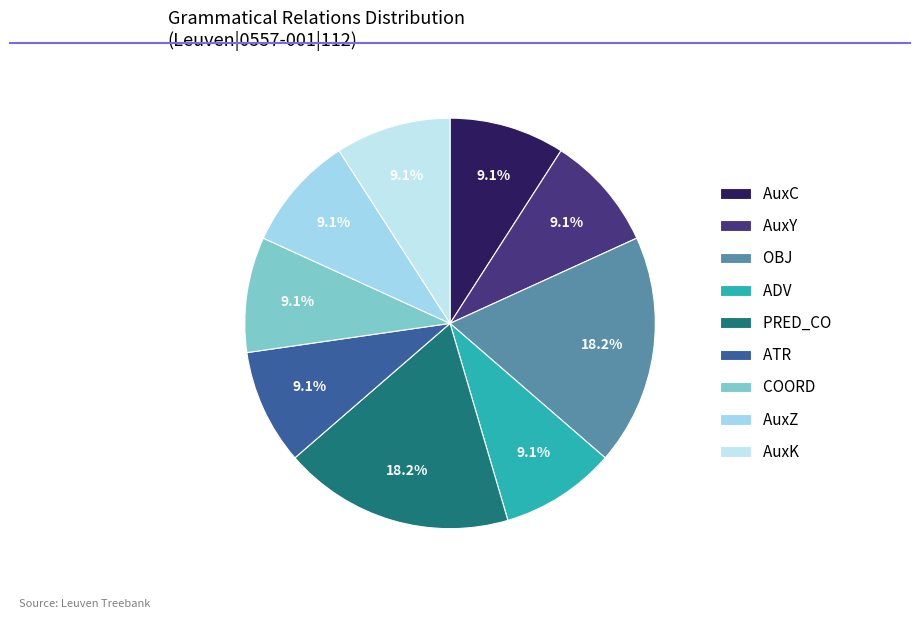

To the nearest percent, what is the difference between the AuxY and PRED_CO slice percentages?

9%